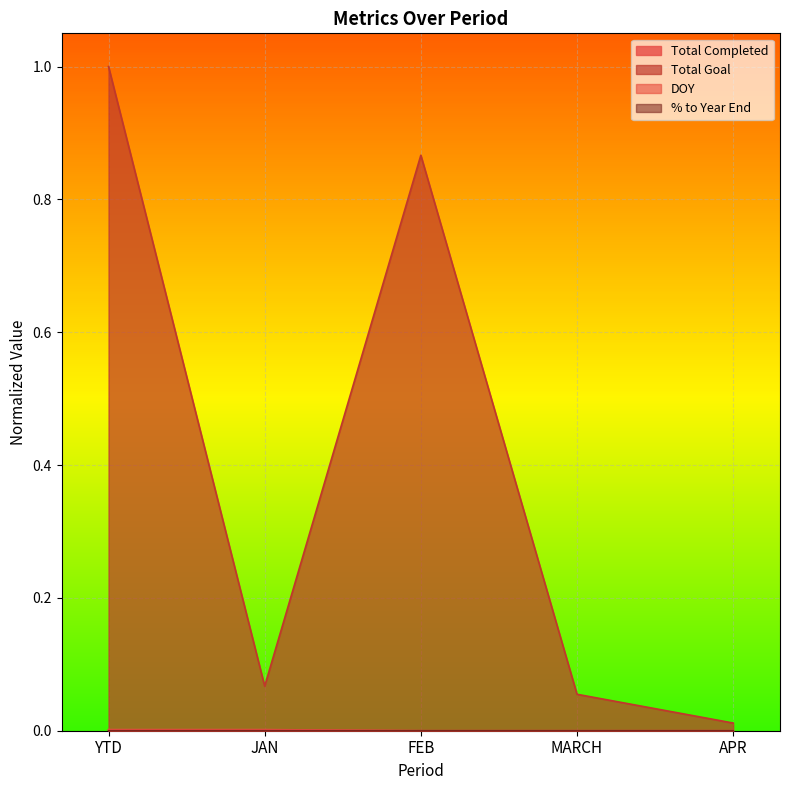

Rank the series by their maximum value, from lowest to highest.

% to Year End, Total Completed, DOY, Total Goal